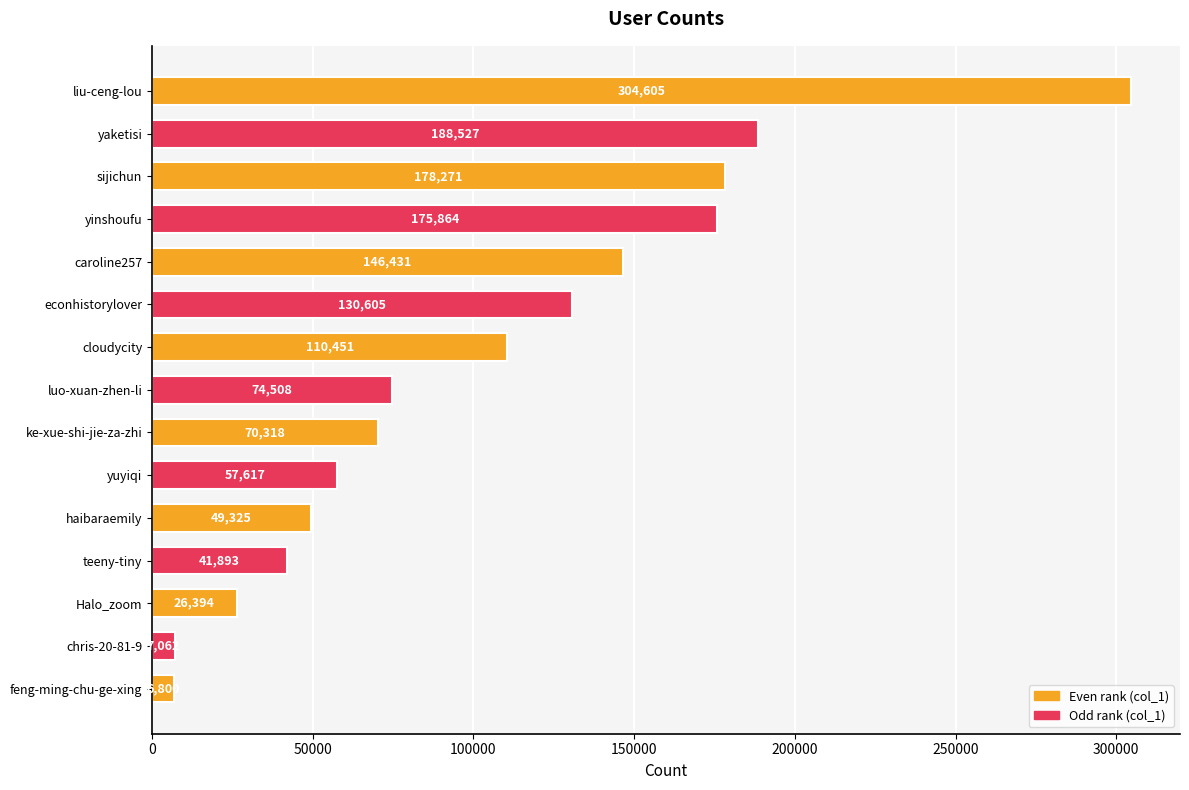

Are the bars horizontal?

Yes